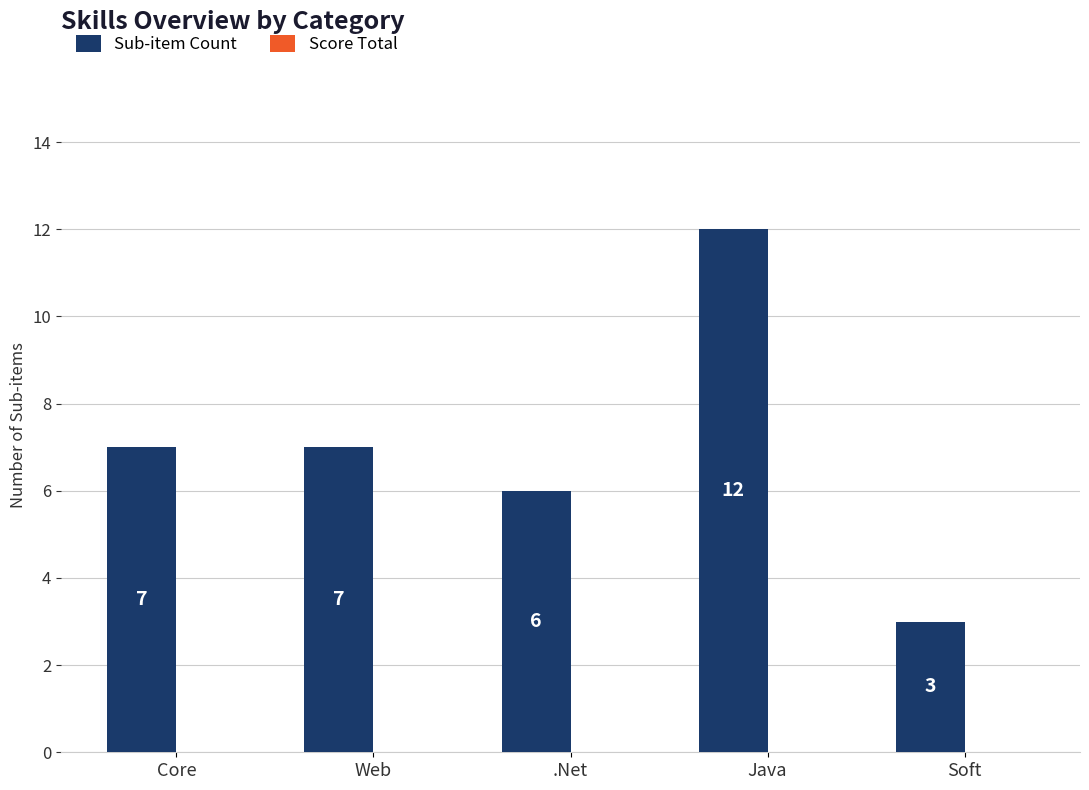

Reading right to left, what are all the values shown in this chart?

3	12	6	7	7